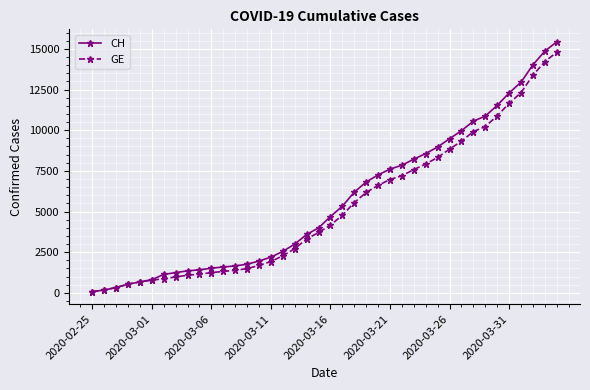

What is the highest value of the GE series?

14791